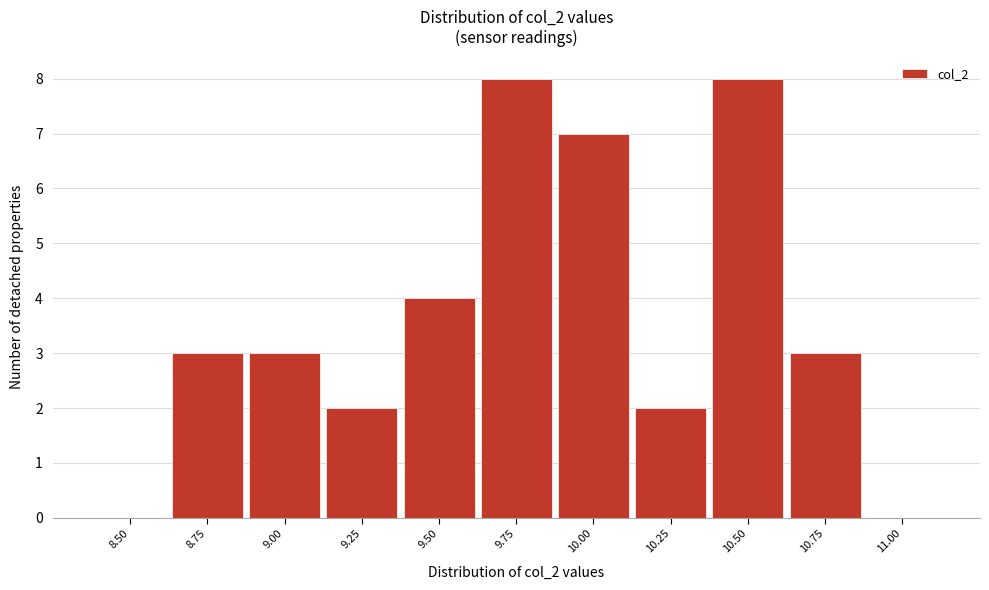

Reading right to left, what are all the values shown in this chart?

11.00=0	10.75=3	10.50=8	10.25=2	10.00=7	9.75=8	9.50=4	9.25=2	9.00=3	8.75=3	8.50=0